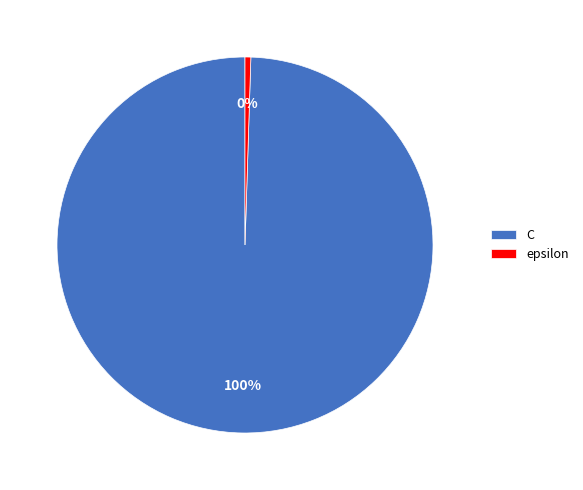

Is it true that epsilon is 14% of the pie?

False